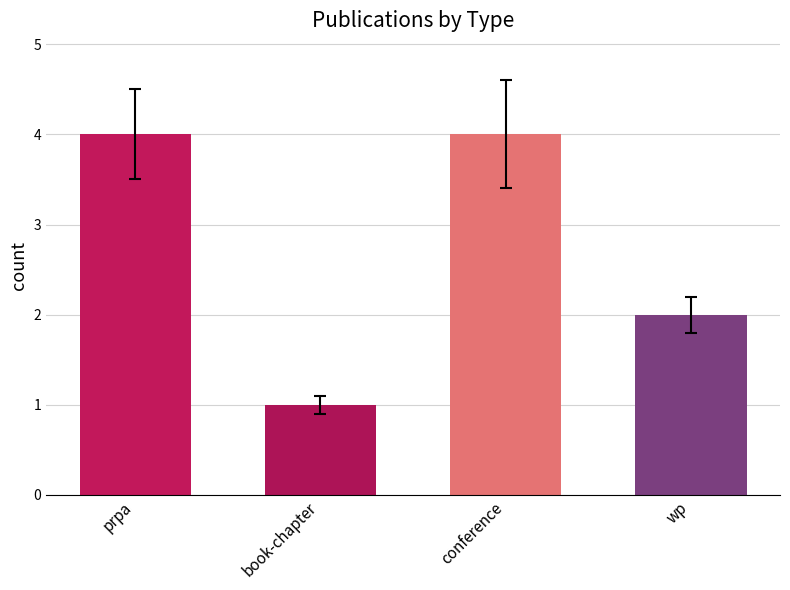

What is the label of the 4th bar from the right?

prpa